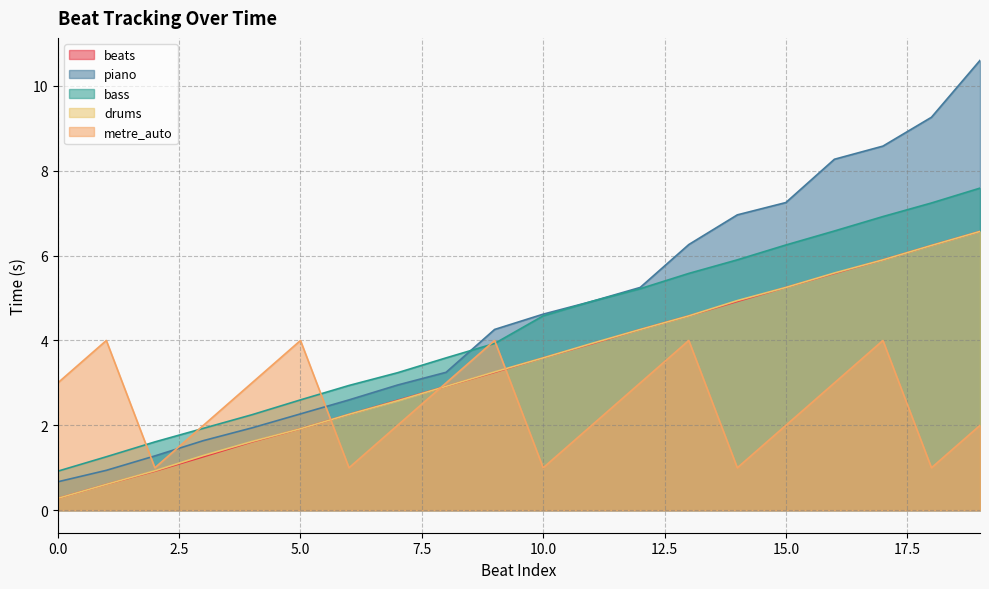

How many lines are shown in the chart?

5